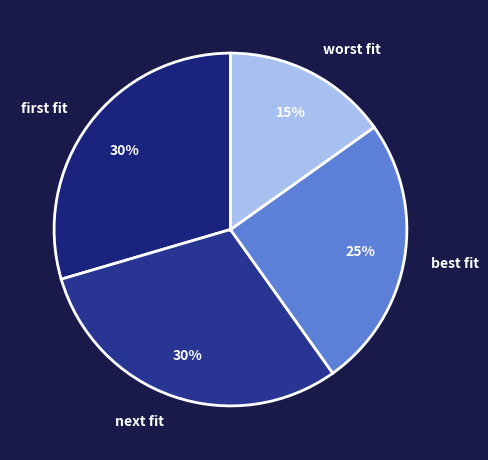

Which has a higher value, best fit or worst fit?

best fit